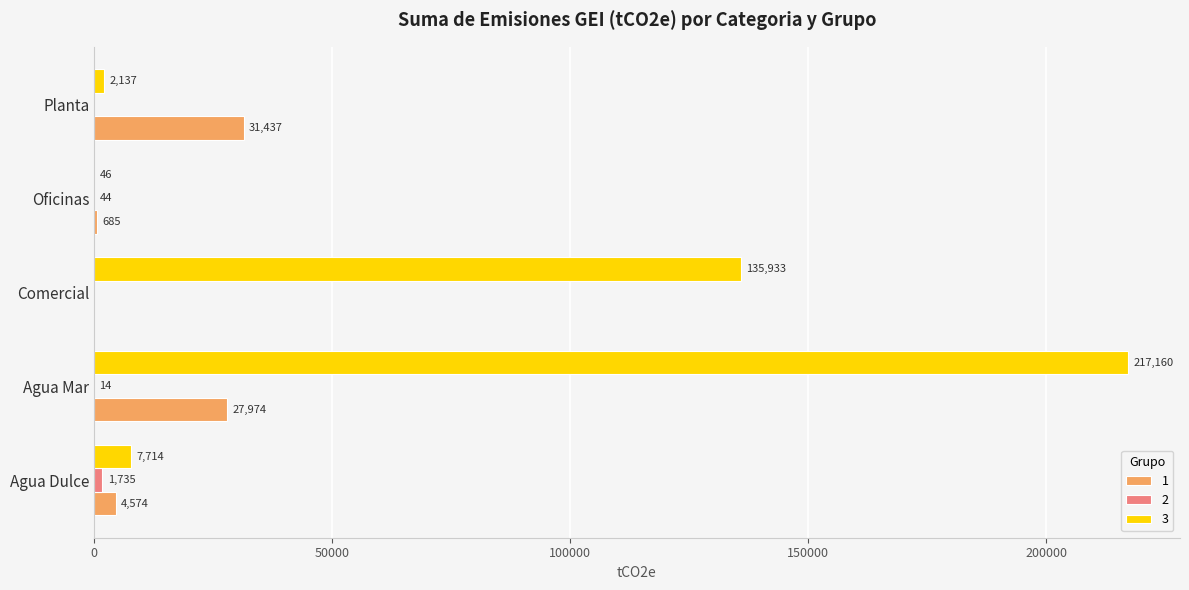

How many data points does each series have?

5